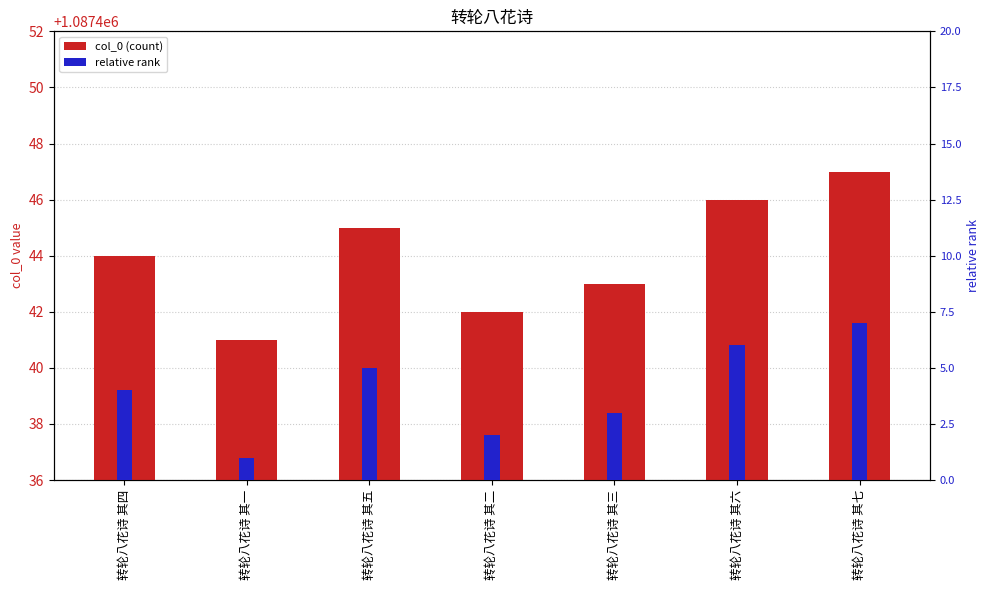

What is the sum of all col_0 values?

7612108